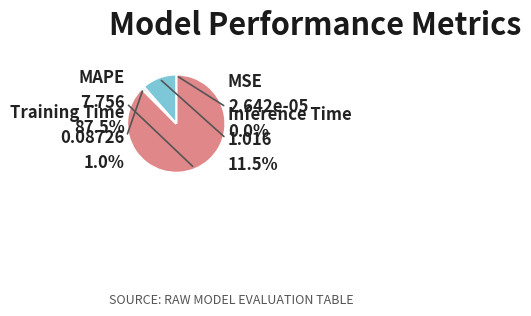

Is there a majority slice in this chart?

Yes